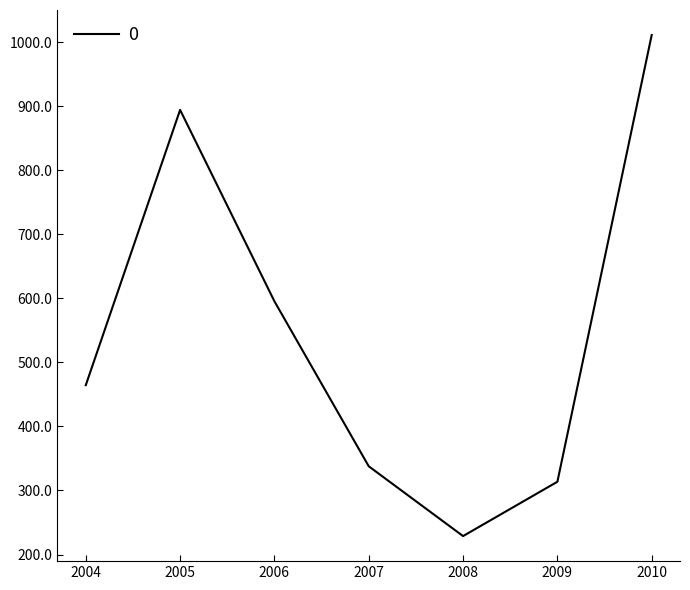

How many series are shown in this chart?

1